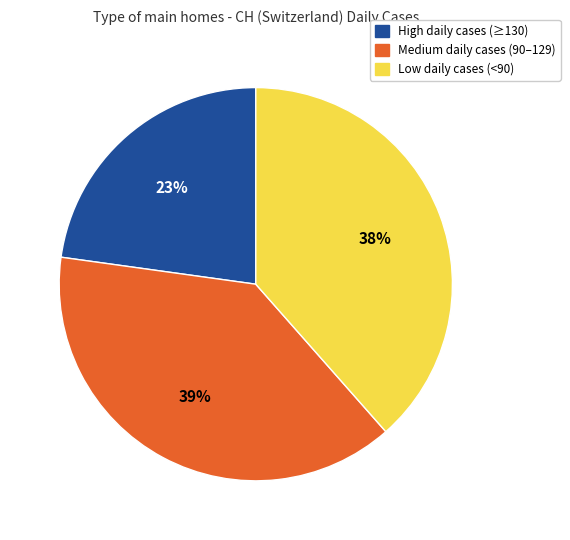

How many segments does this pie chart have?

3